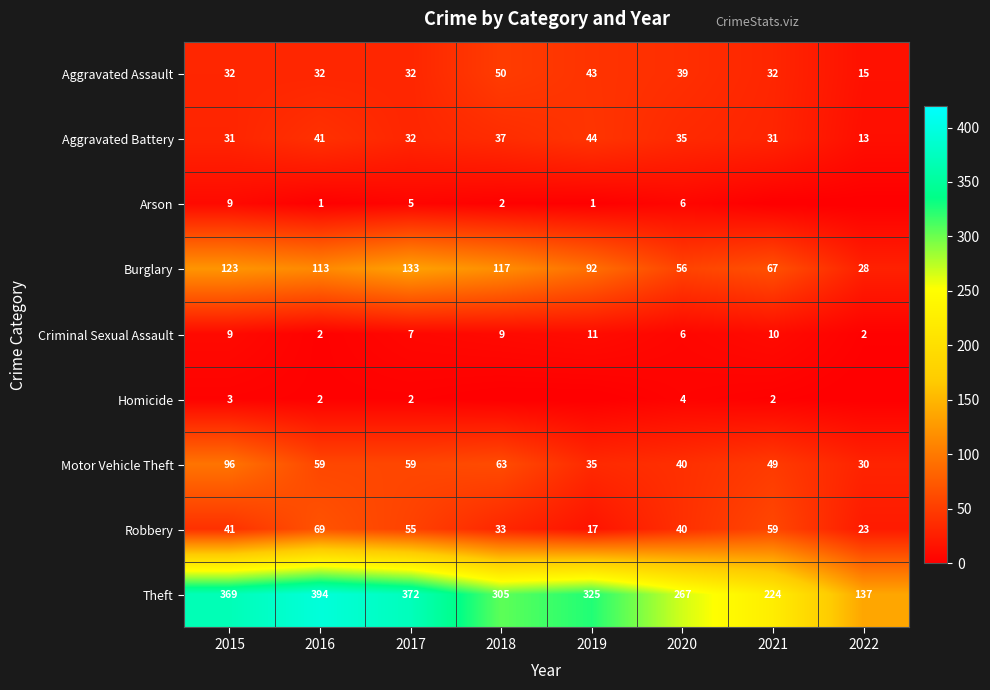

Which label corresponds to the largest value in the chart?

2016